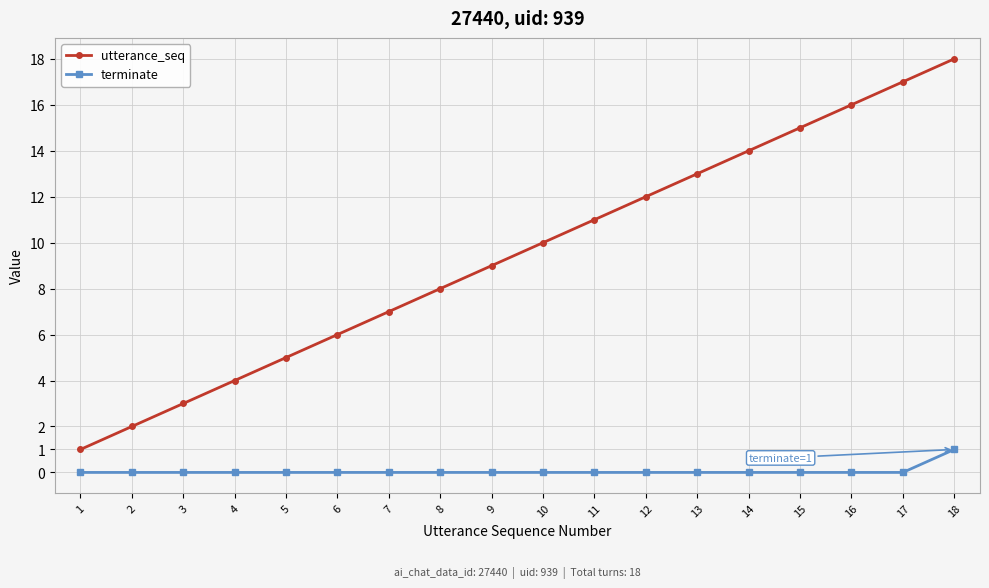

Reading left to right, what are all the values shown in this chart?

utterance_seq: 1=1	2=2	3=3	4=4	5=5	6=6	7=7	8=8	9=9	10=10	11=11	12=12	13=13	14=14	15=15	16=16	17=17	18=18
terminate: 1=0	2=0	3=0	4=0	5=0	6=0	7=0	8=0	9=0	10=0	11=0	12=0	13=0	14=0	15=0	16=0	17=0	18=1